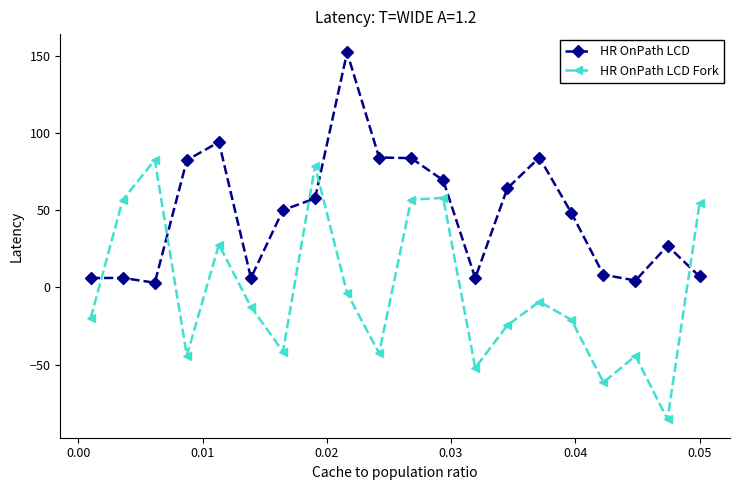

What is the value of the HR OnPath LCD Fork point at the 3rd from the left?

82.4